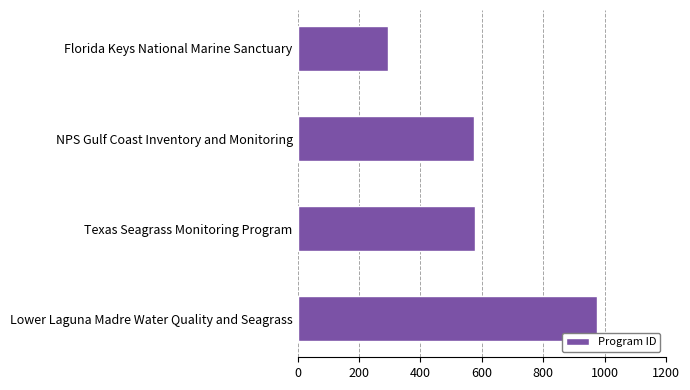

Which category has the highest value across all series?

Lower Laguna Madre Water Quality and Seagrass